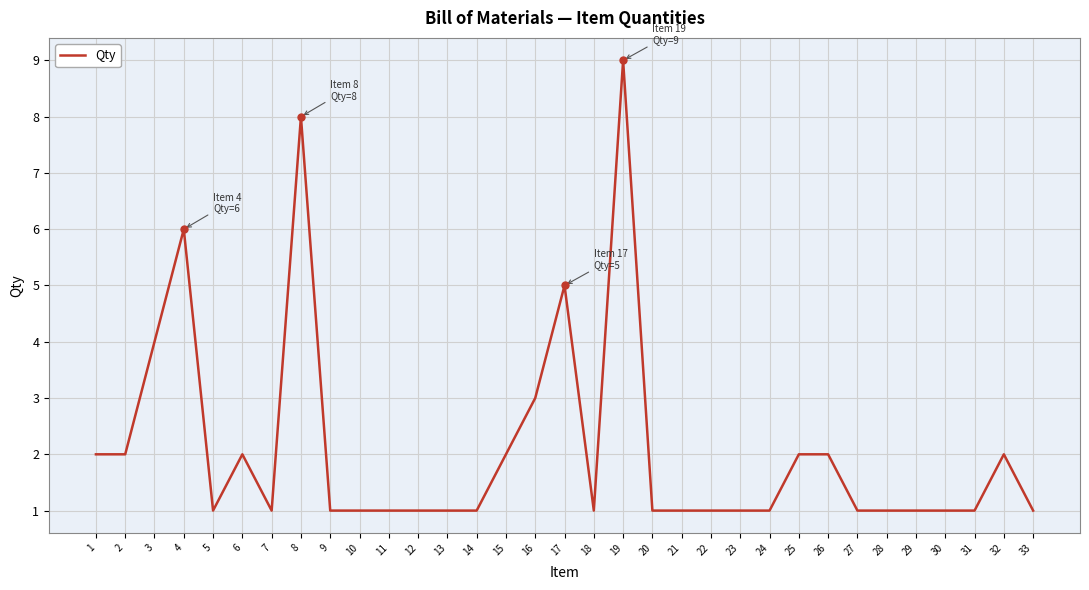

Is it true that the value at 23 is 1?

True